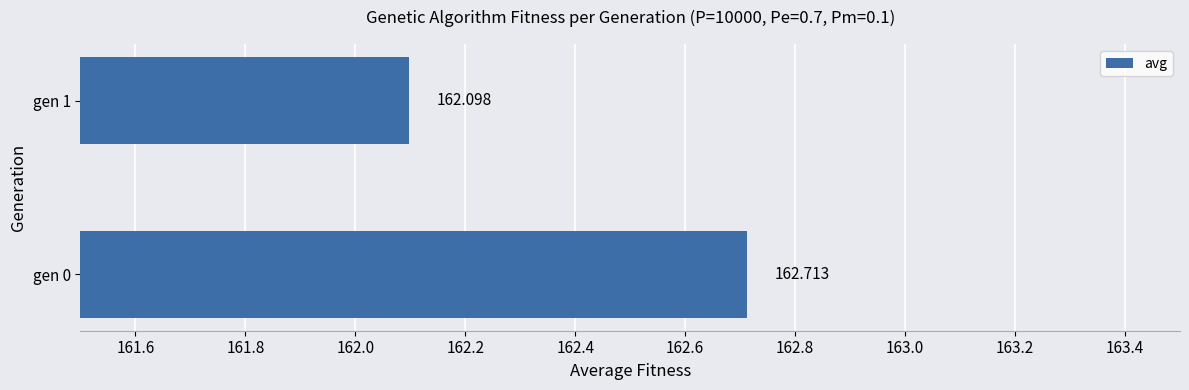

What is the sum of all values?

324.8